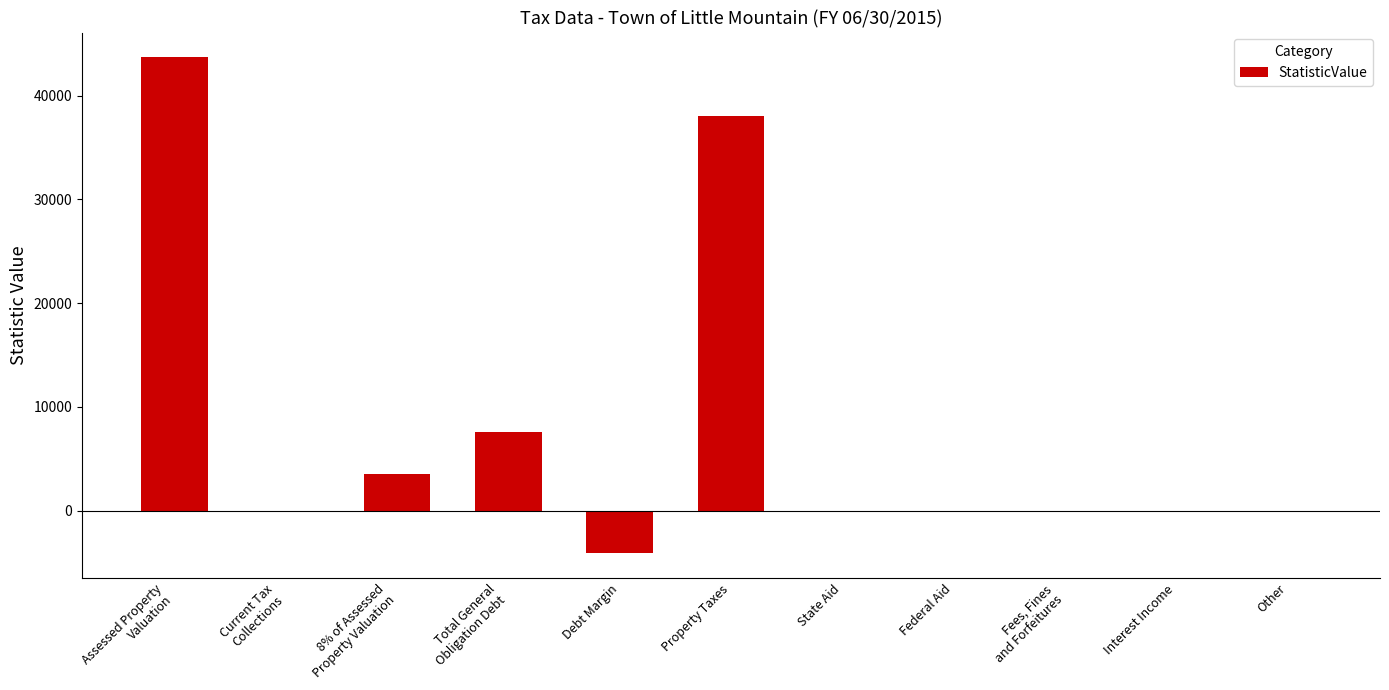

True or false: the data shows -4110.0 at Debt Margin.

True